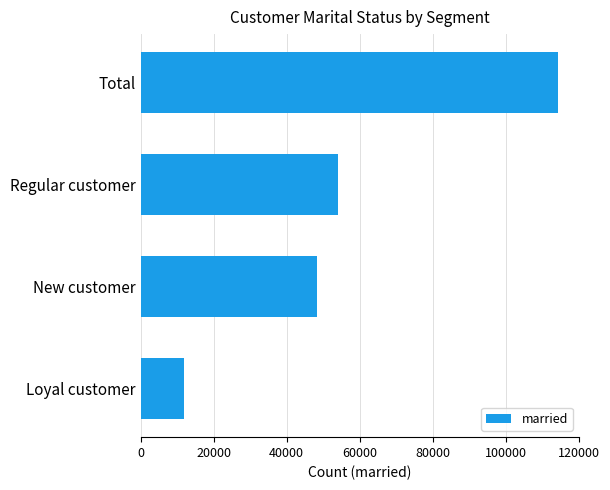

What is the change in value from Loyal customer to Regular customer?

+42084